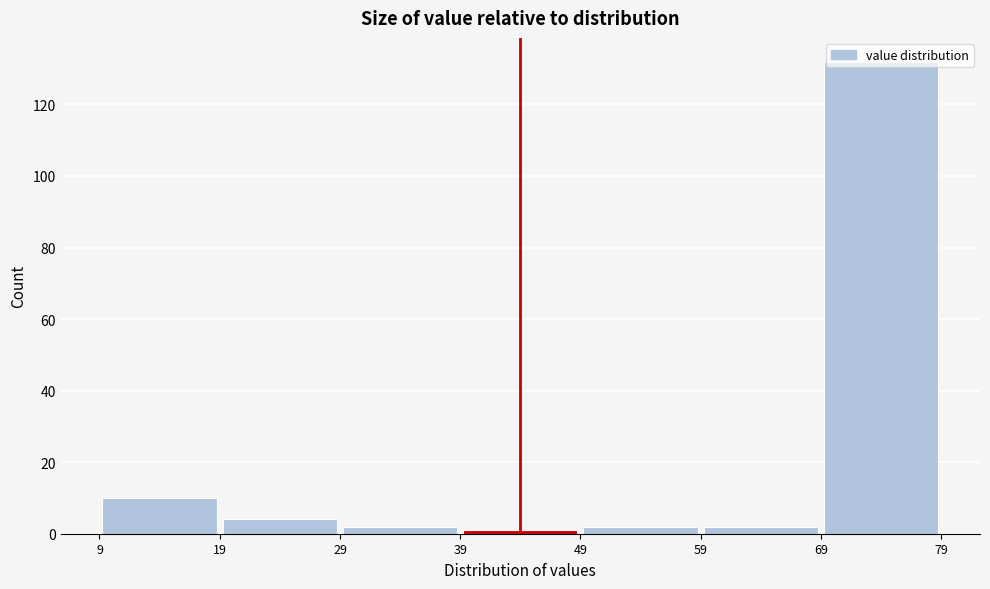

Reading left to right, transcribe this chart: for each bar, give the range it covers on the x-axis and its height. The values are not printed on the chart, so give them approximately, as read against the axis.

9 to 19: 10
19 to 29: 4
29 to 39: 2
39 to 49: under 2
49 to 59: 2
59 to 69: 2
69 to 79: 132